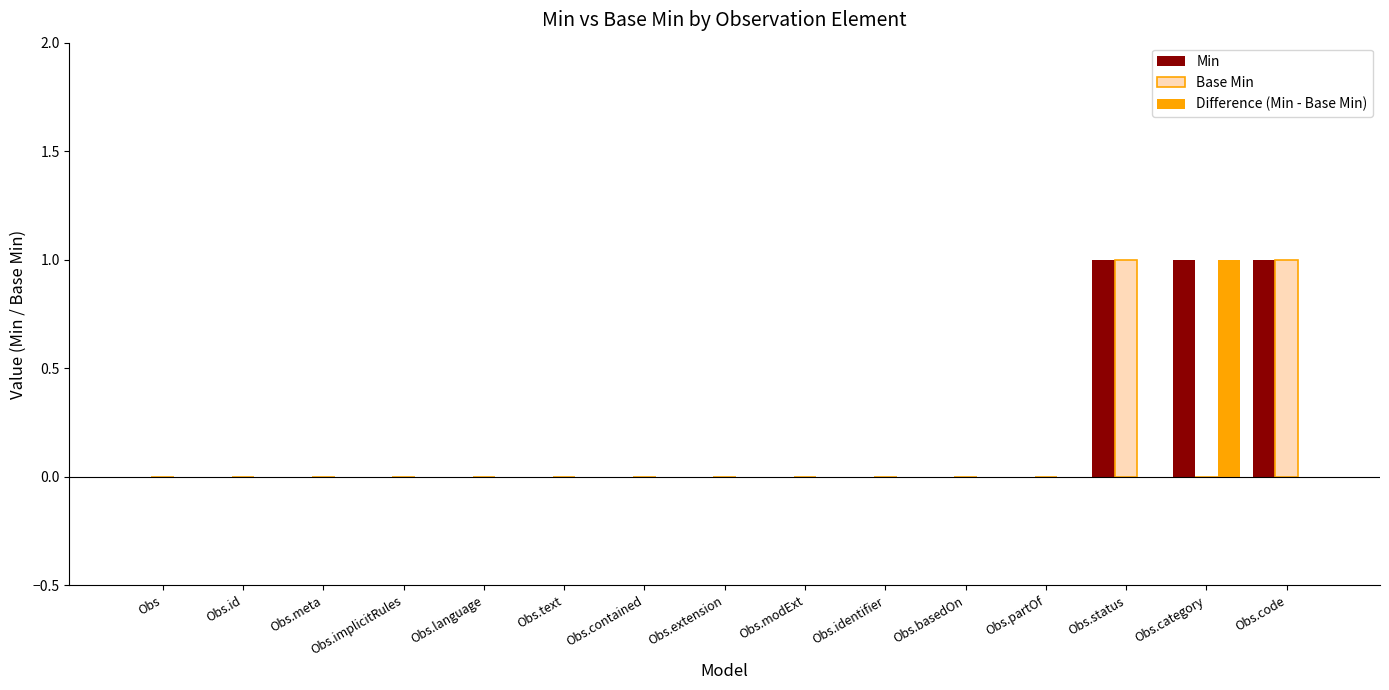

The Min series shows 1 at Obs.identifier. True or false?

False